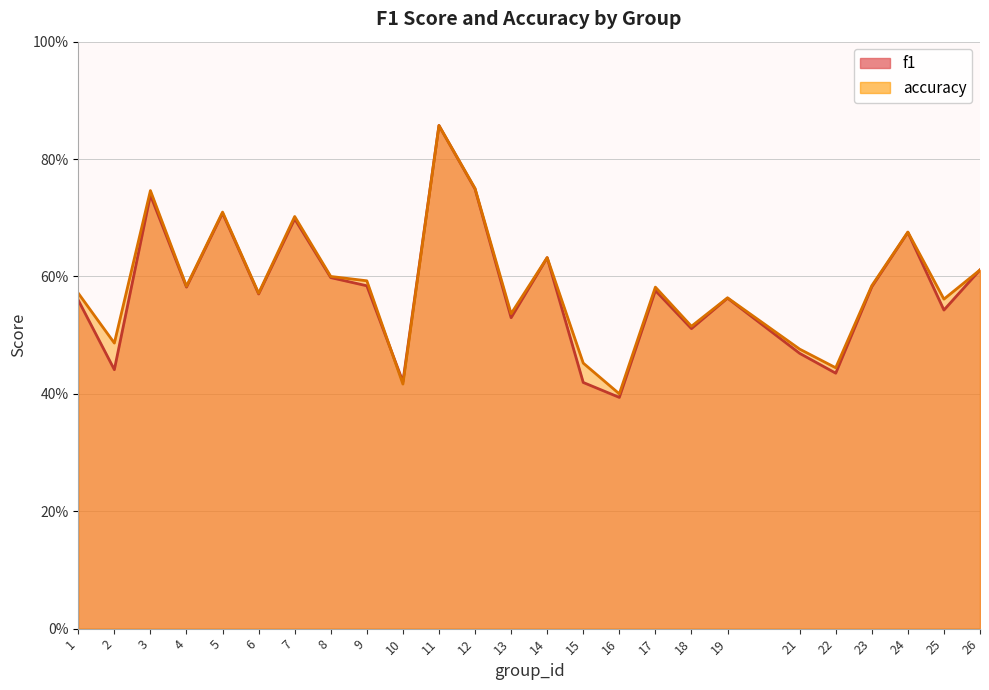

How many accuracy values are between 0 and 1?

25